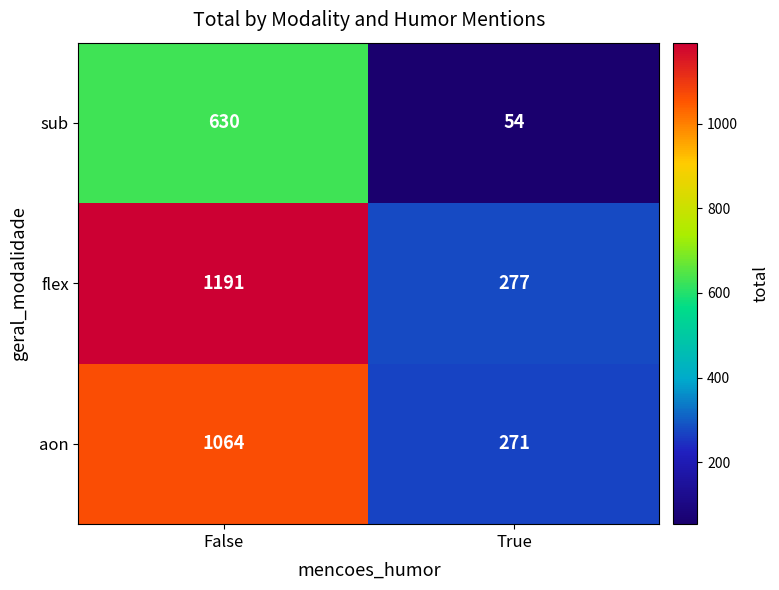

Which series has the largest total across all categories?

flex